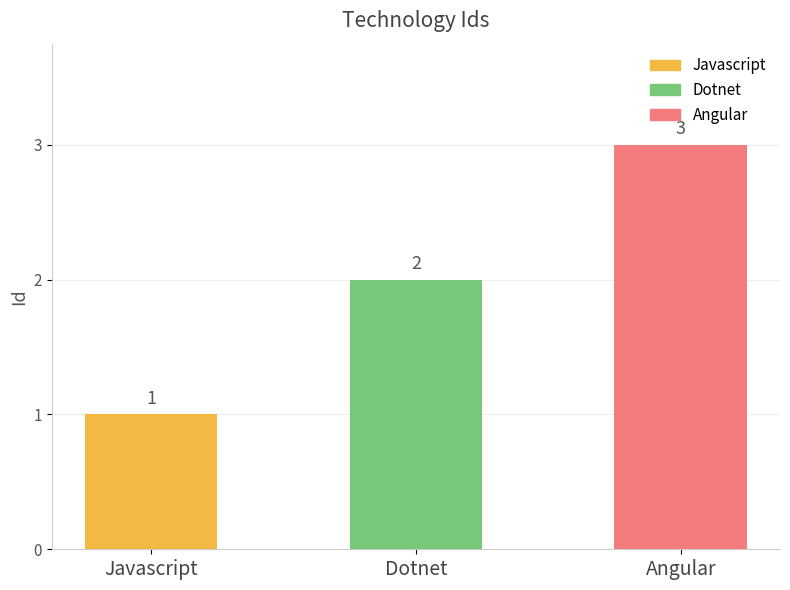

Reading left to right, list all the values displayed in this chart.

Javascript=1	Dotnet=2	Angular=3